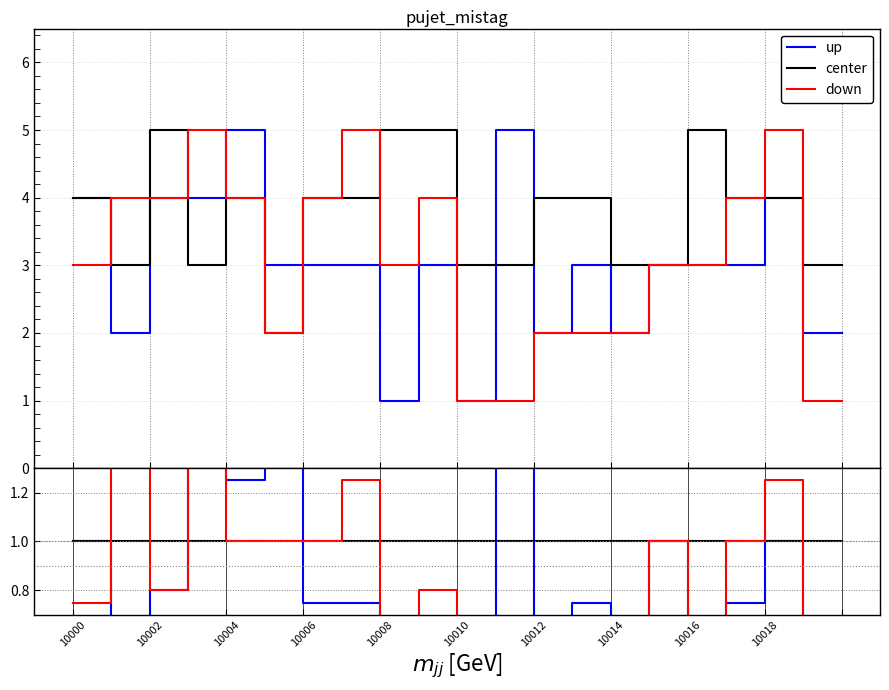

After their last crossing, which series has the higher values: down or center?

center